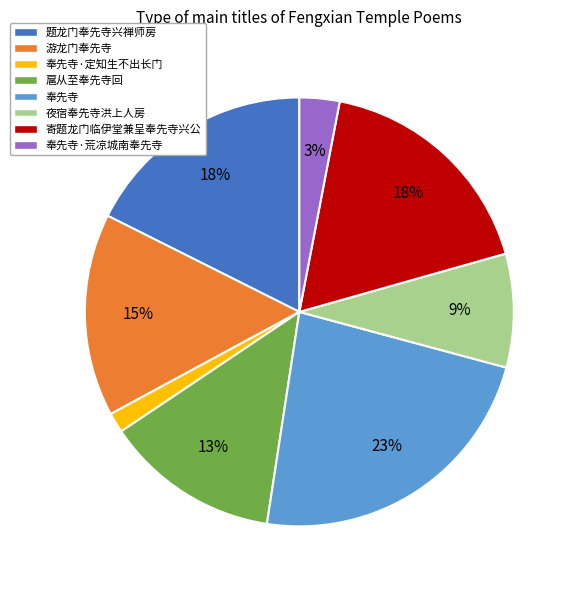

Between 游龙门奉先寺 and 奉先寺·荒凉城南奉先寺, which is larger?

游龙门奉先寺